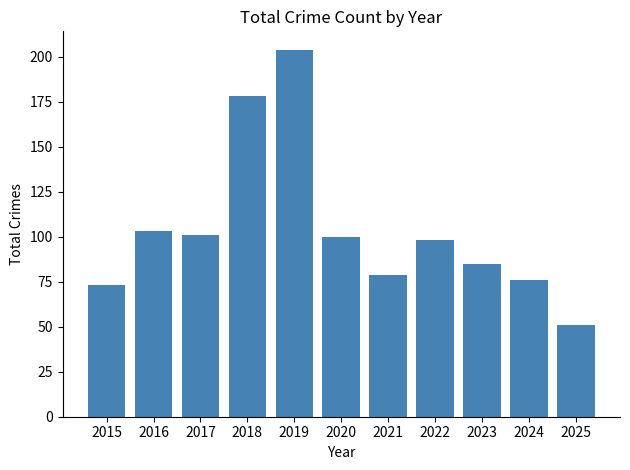

Where does the data first go above 98?

2016